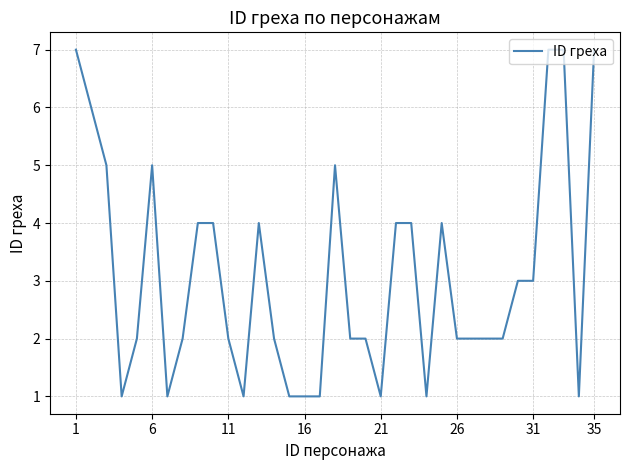

What is the difference between the maximum and minimum values?

6